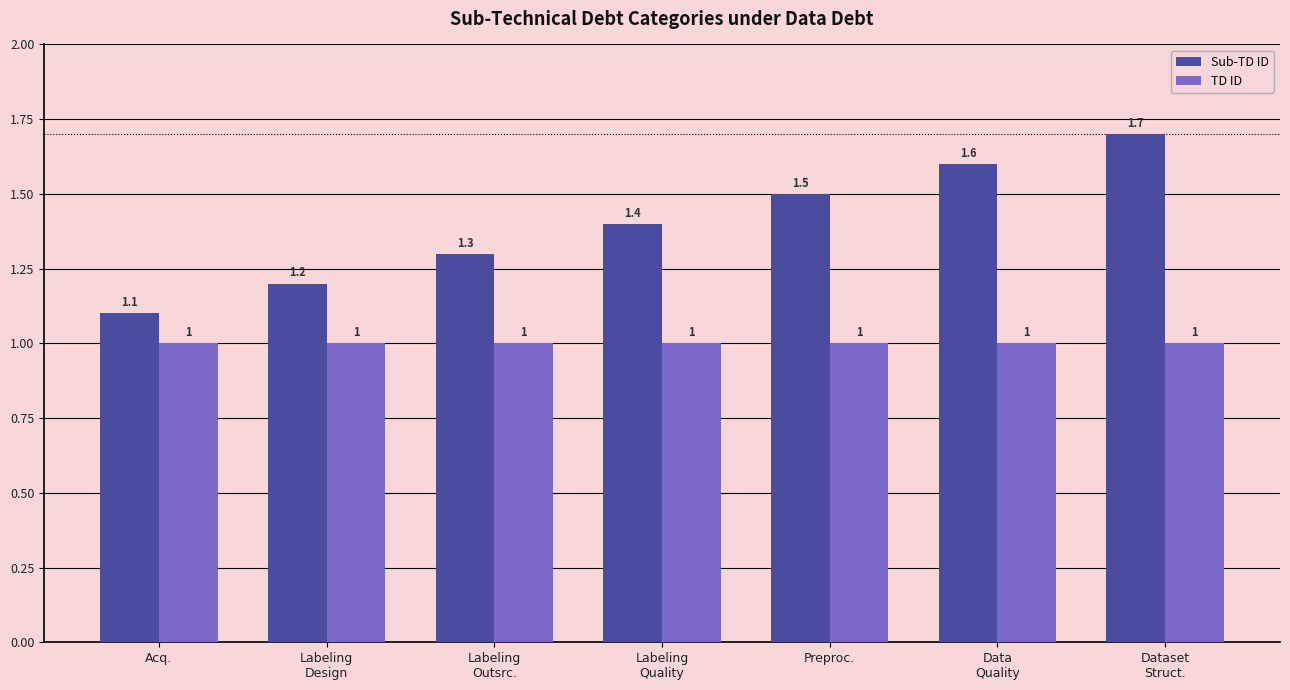

What value does the TD ID series have at Data
Quality?

1.0